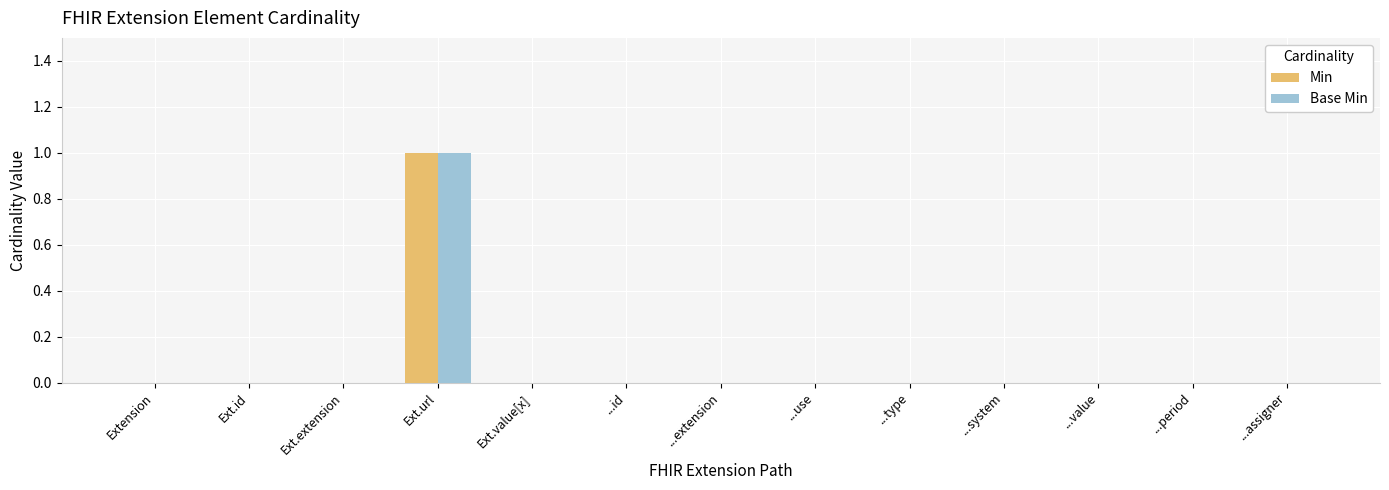

The Min series shows 1 at ...period. True or false?

False